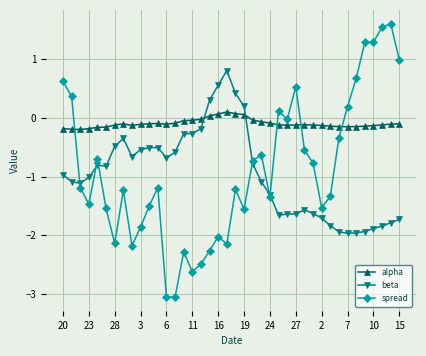

Which series has the largest range (max minus min)?

spread